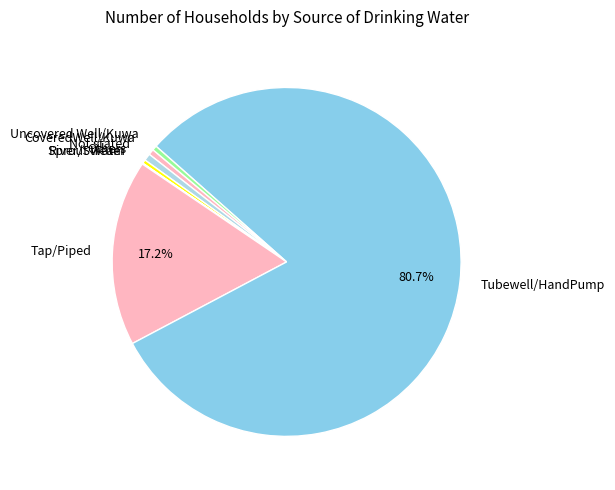

Is there any slice that represents more than half of the pie?

Yes